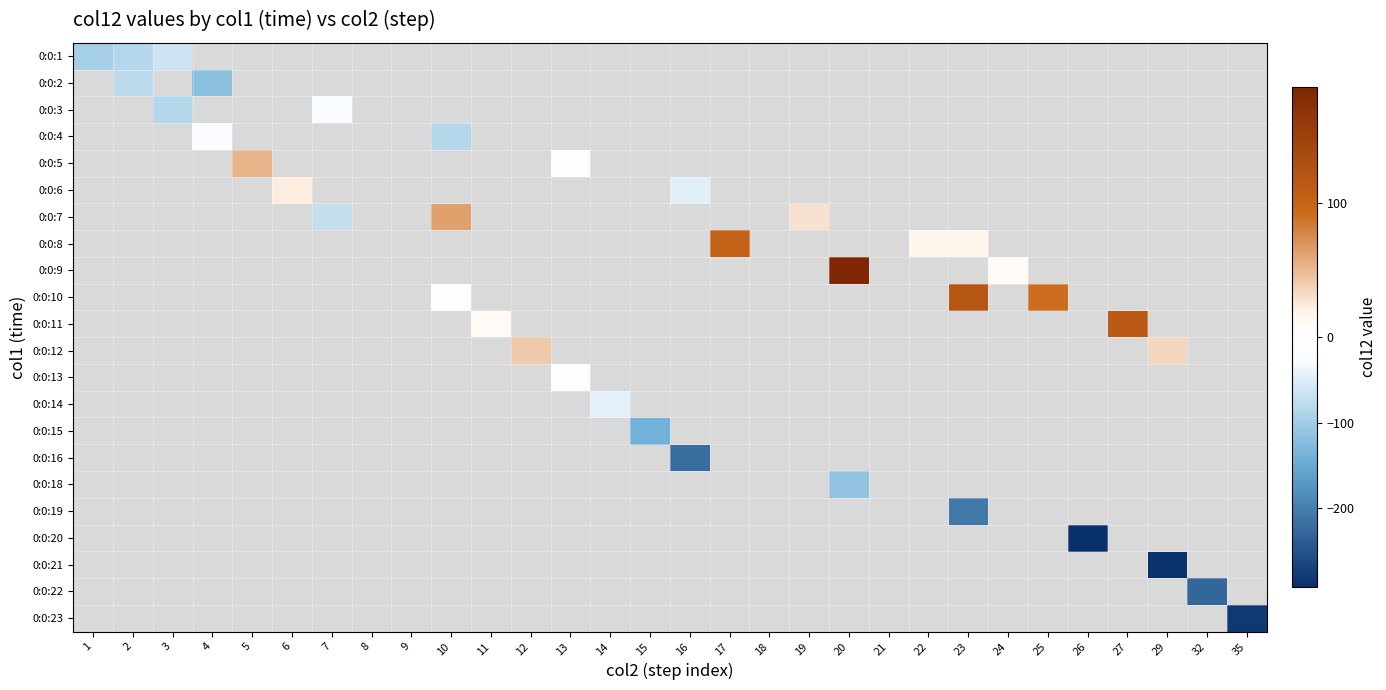

At how many categories does at least one series exceed 79?

5